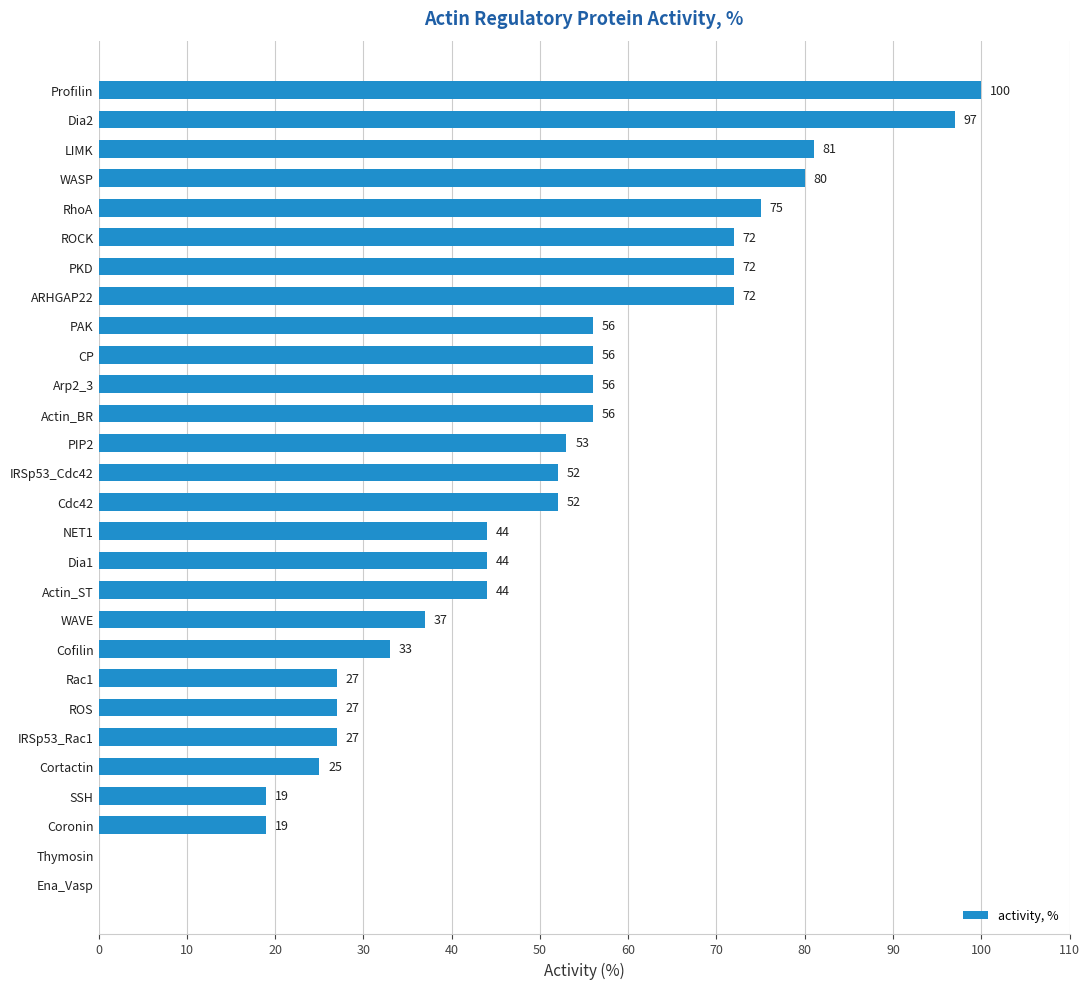

Reading bottom to top, list all the values displayed in this chart.

Ena_Vasp=0	Thymosin=0	Coronin=19	SSH=19	Cortactin=25	IRSp53_Rac1=27	ROS=27	Rac1=27	Cofilin=33	WAVE=37	Actin_ST=44	Dia1=44	NET1=44	Cdc42=52	IRSp53_Cdc42=52	PIP2=53	Actin_BR=56	Arp2_3=56	CP=56	PAK=56	ARHGAP22=72	PKD=72	ROCK=72	RhoA=75	WASP=80	LIMK=81	Dia2=97	Profilin=100